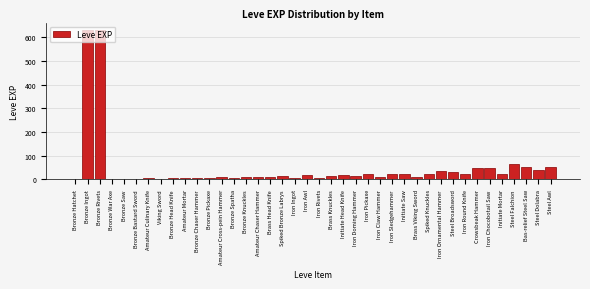

Which has a higher value, Bronze Hatchet or Iron Chocobotail Saw?

Iron Chocobotail Saw